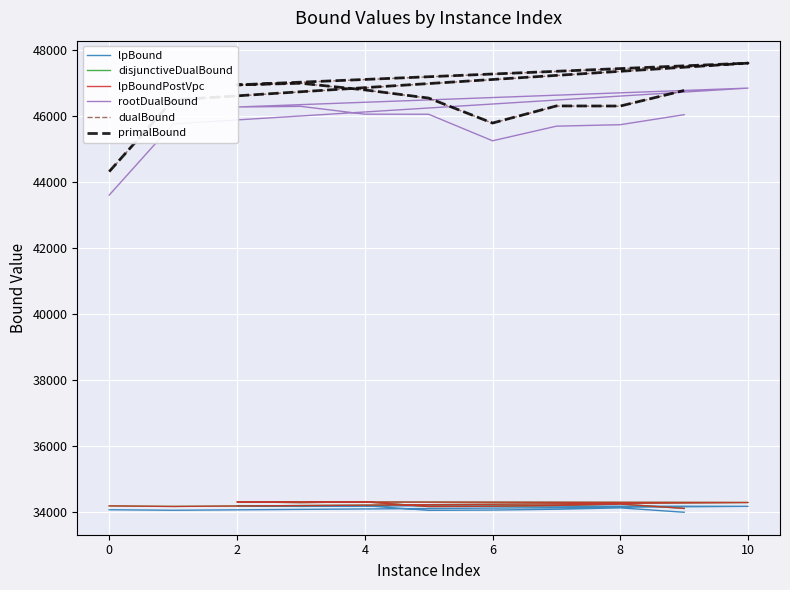

What is the difference between the highest and lowest values at 2?

12739.4